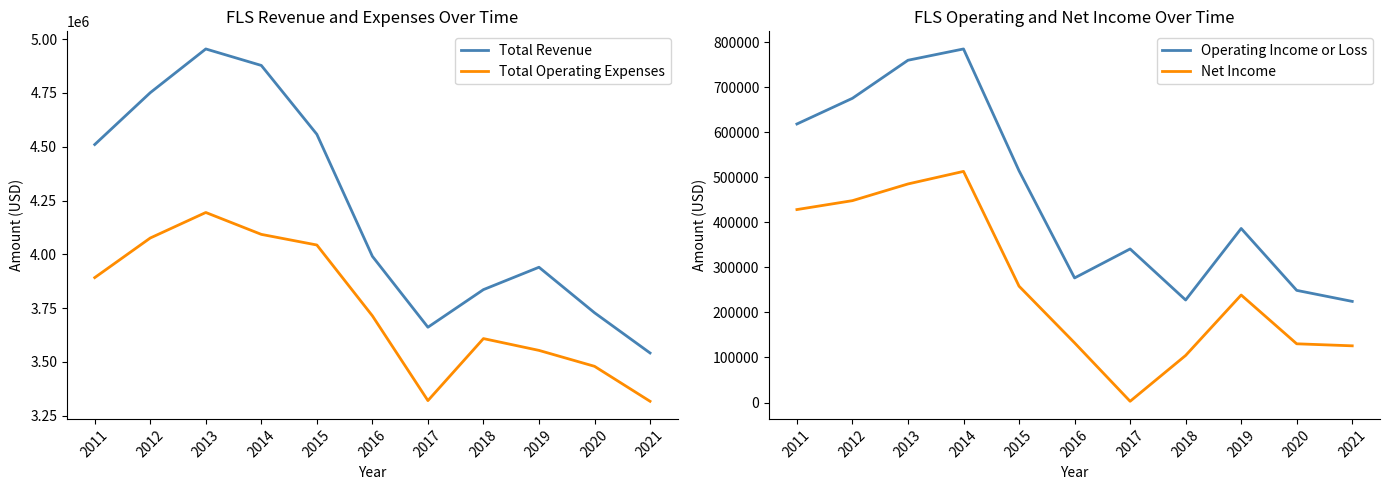

What are all the series names shown in the legend?

Total Revenue, Total Operating Expenses, Operating Income or Loss, Net Income